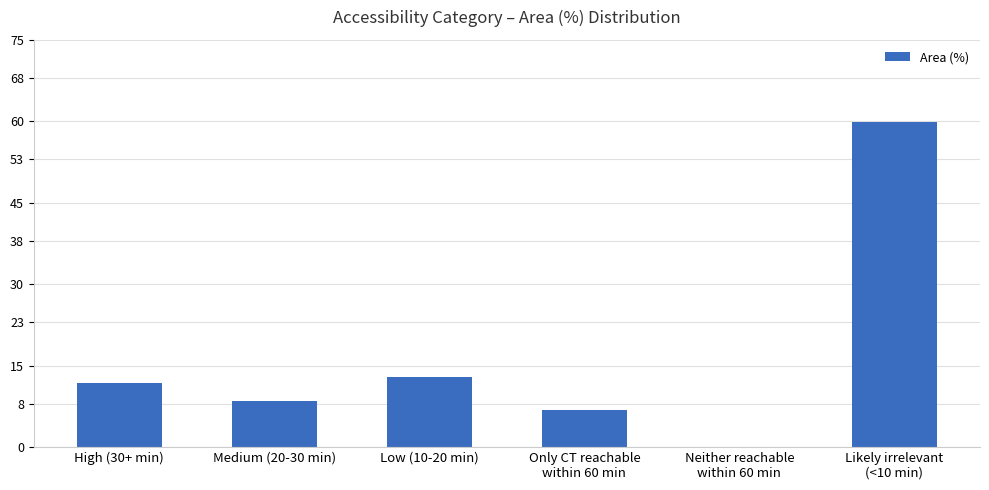

What is the difference between the values at Neither reachable
within 60 min and High (30+ min)?

11.9